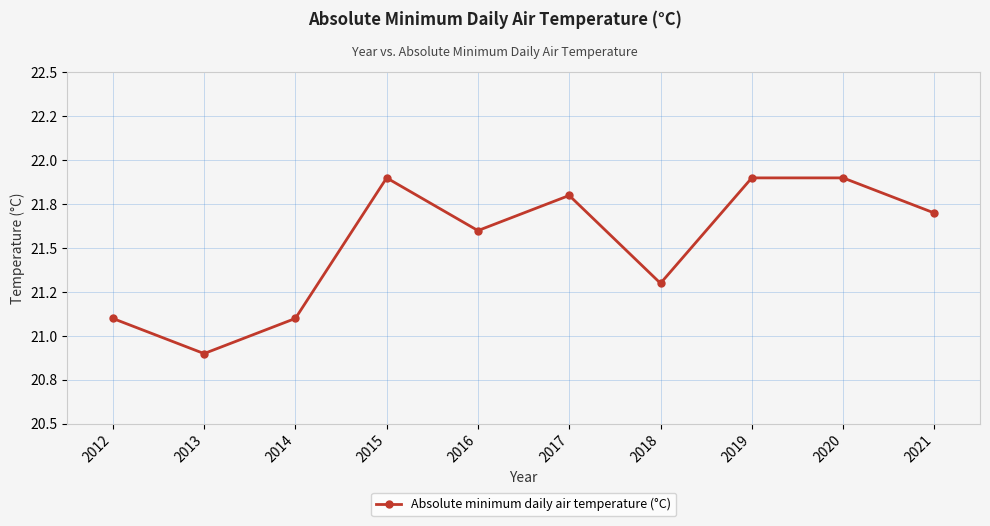

How many points are higher than both their immediate neighbors (excluding endpoints)?

2